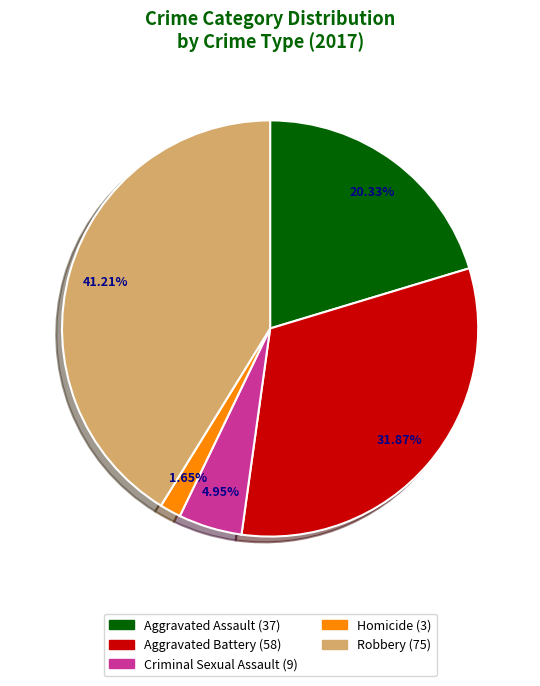

How many segments does this pie chart have?

5